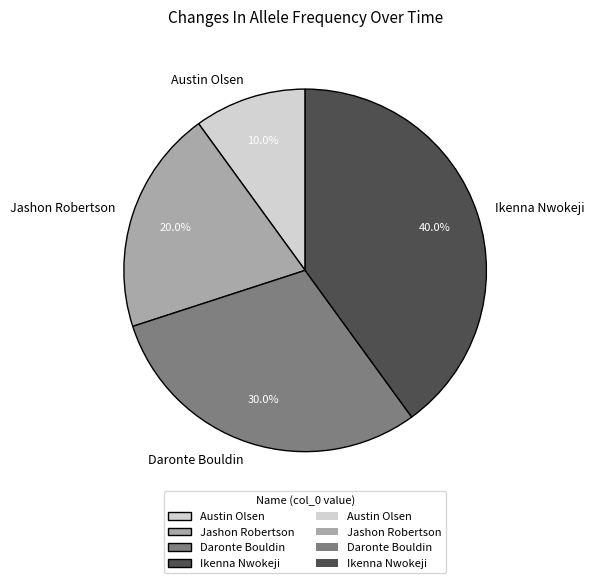

What is the total percentage of Jashon Robertson and Ikenna Nwokeji?

60.0%